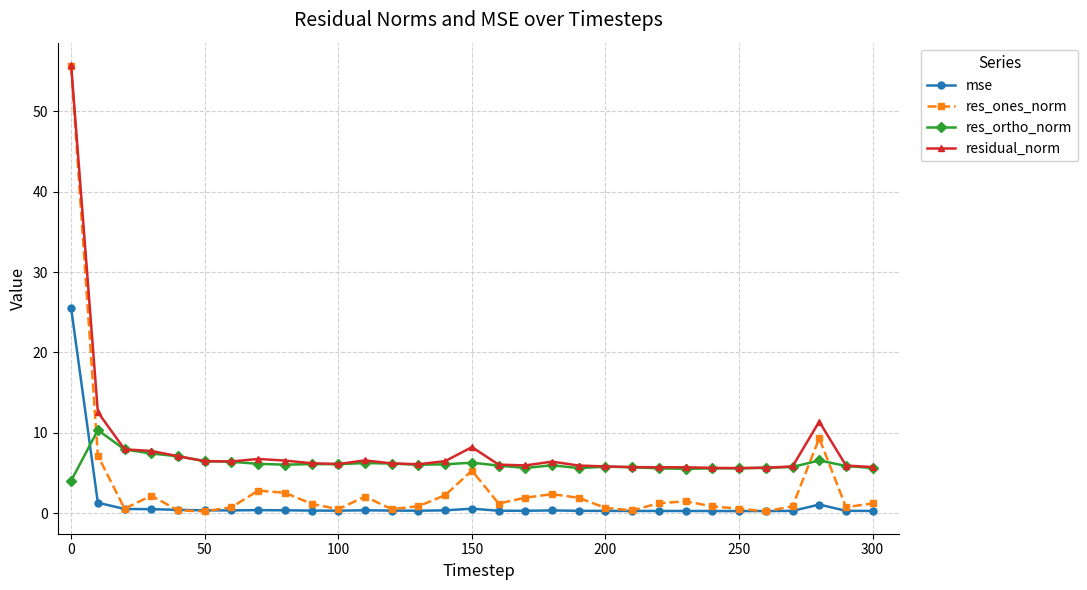

Rank the series by their average value, from highest to lowest.

residual_norm, res_ortho_norm, res_ones_norm, mse